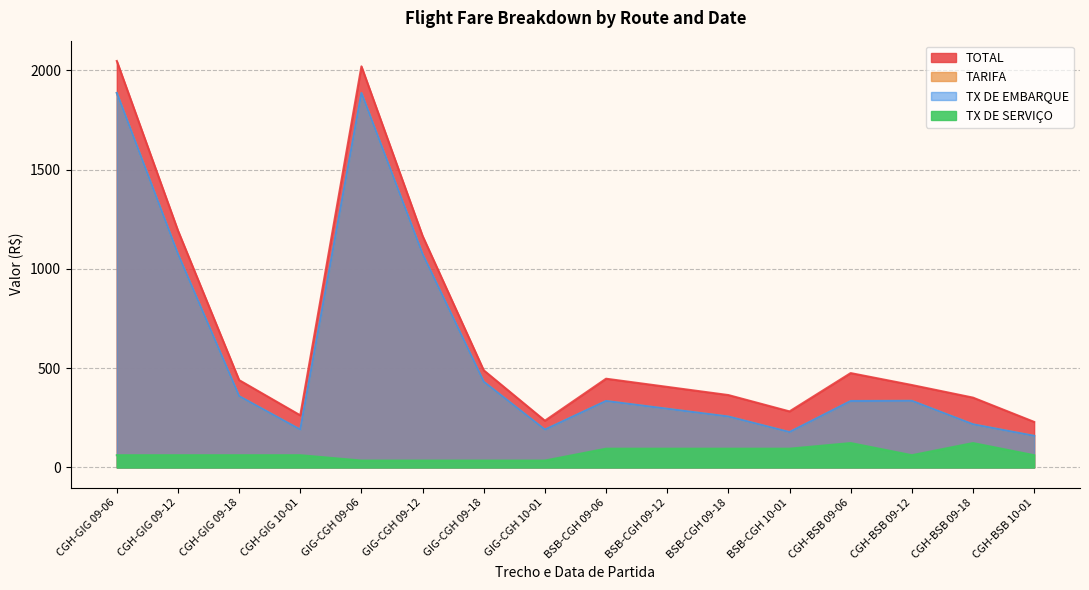

At which category is the sum across all series the highest?

CGH-GIG 09-06